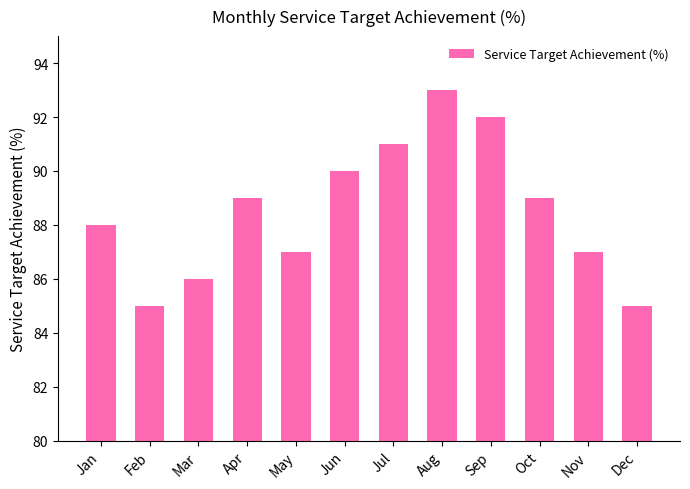

What is the approximate value at Sep?

92